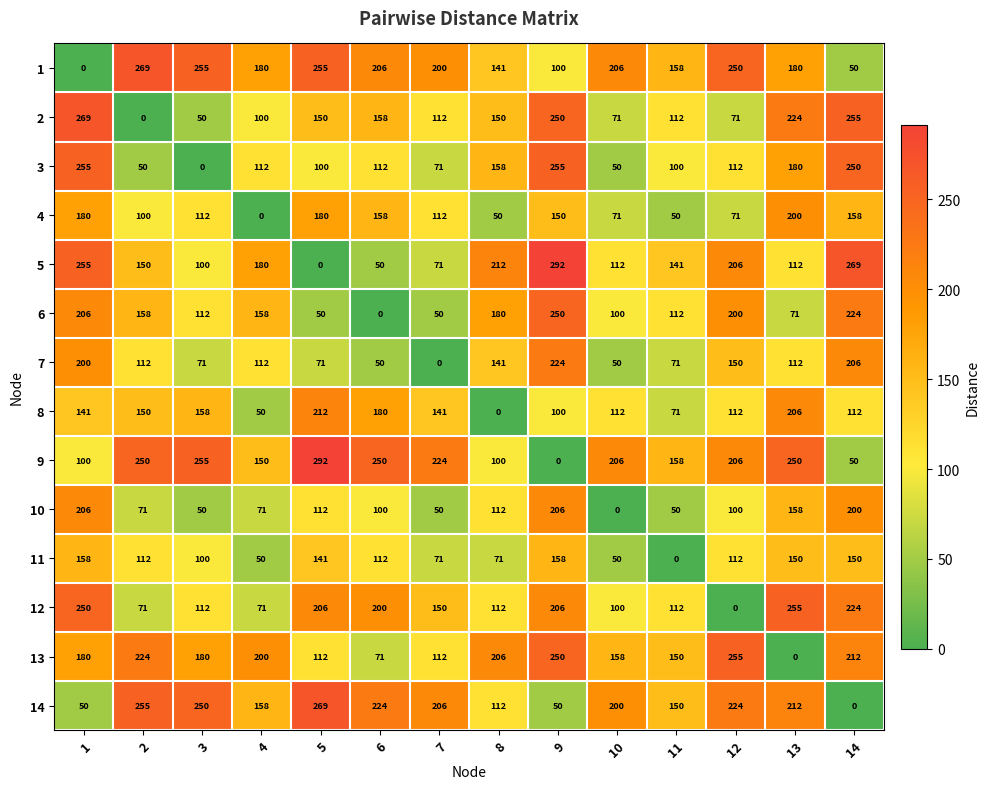

What is the maximum value shown in the chart?

292